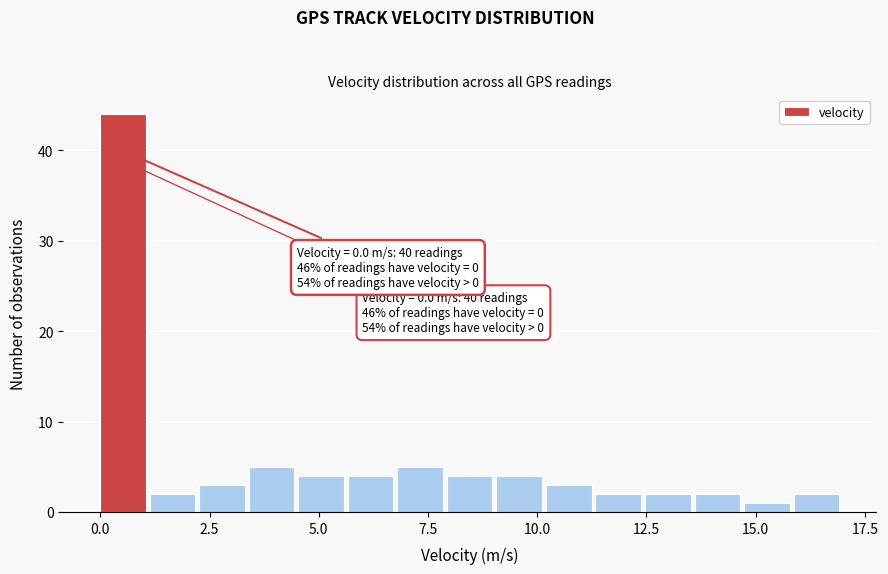

Around what value on the x-axis is the tallest bar? Give the approximate position of its centre, as read against the axis.

0.5